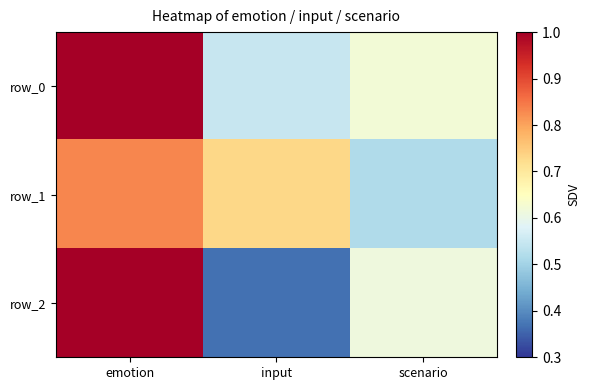

Where is row_2 nearest to the value 0?

input